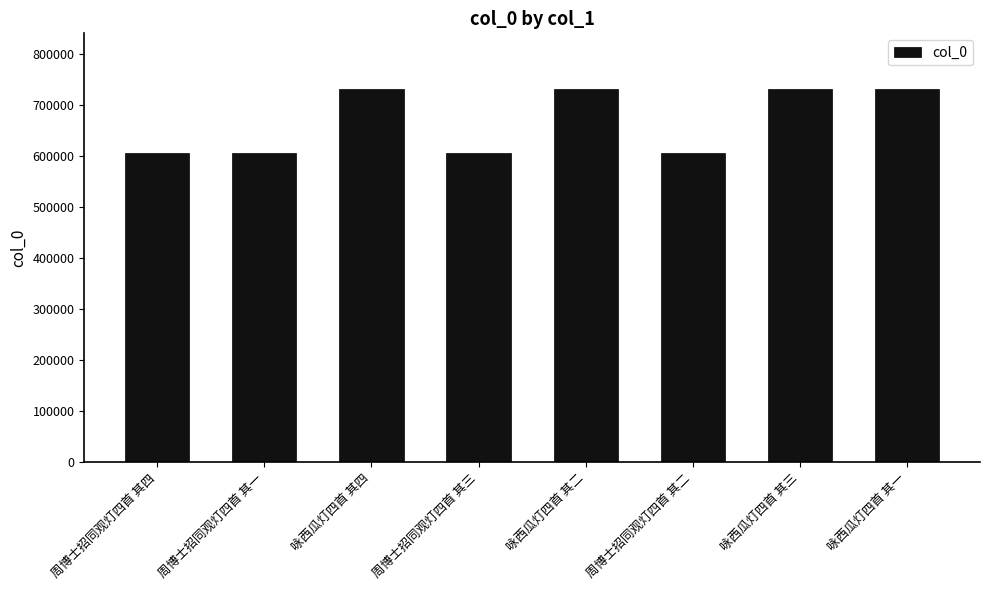

What is the minimum value shown in the chart?

606126